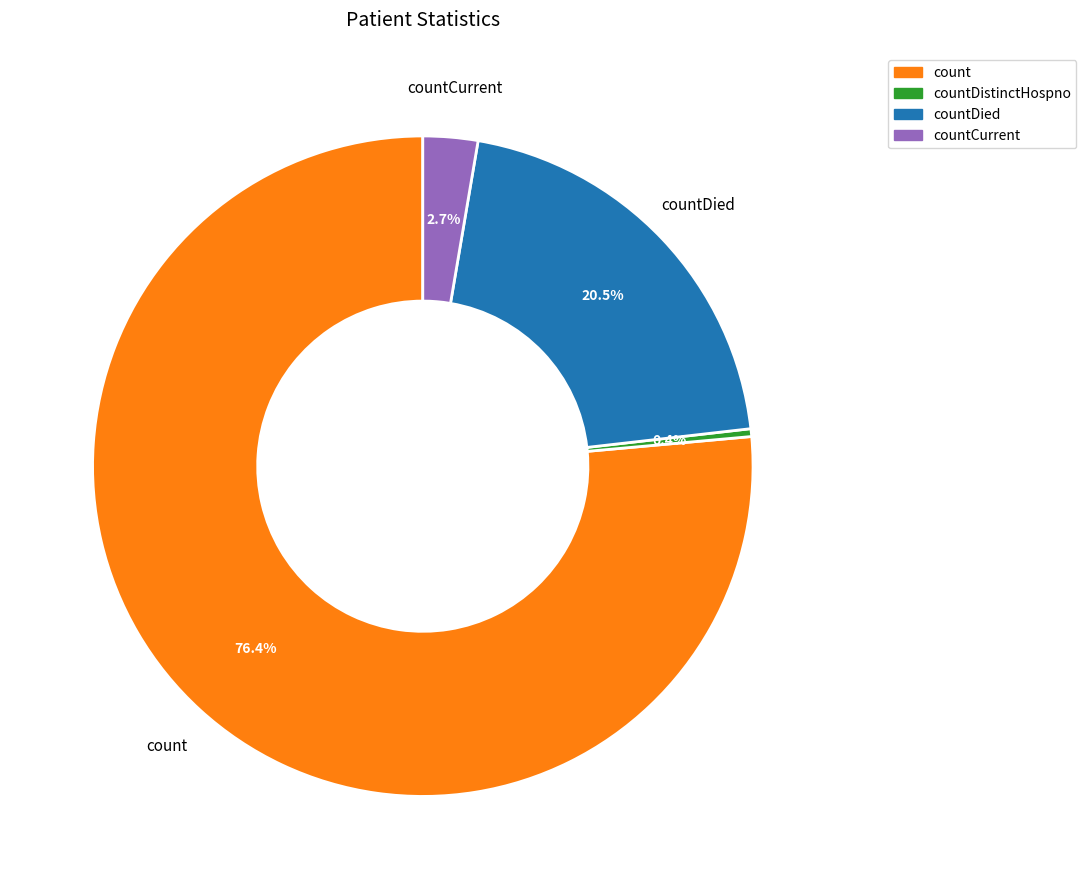

Does any single category account for the majority?

Yes